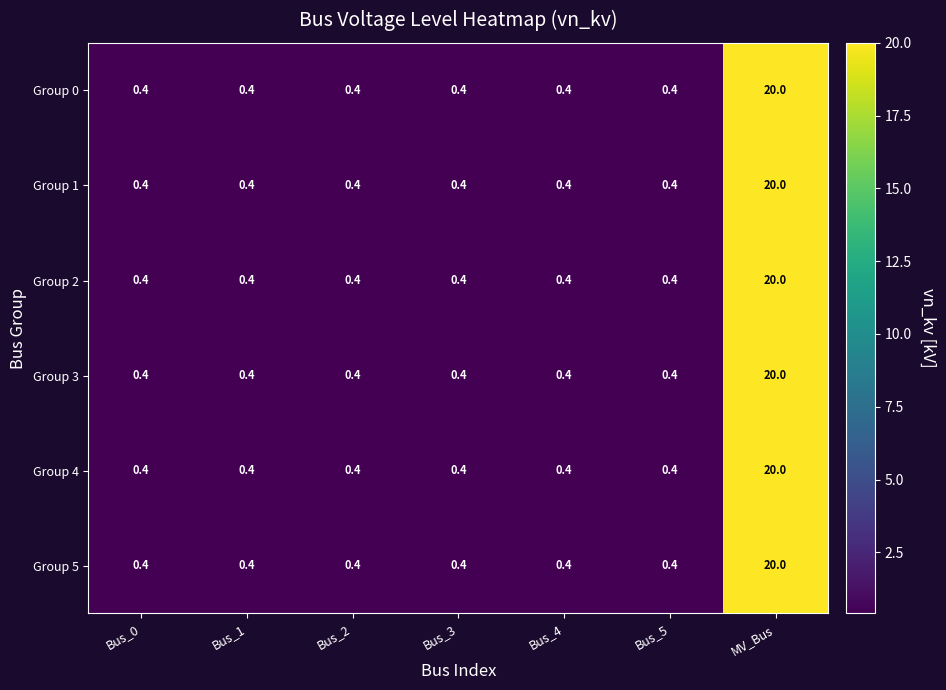

Count the number of data series in this chart.

6